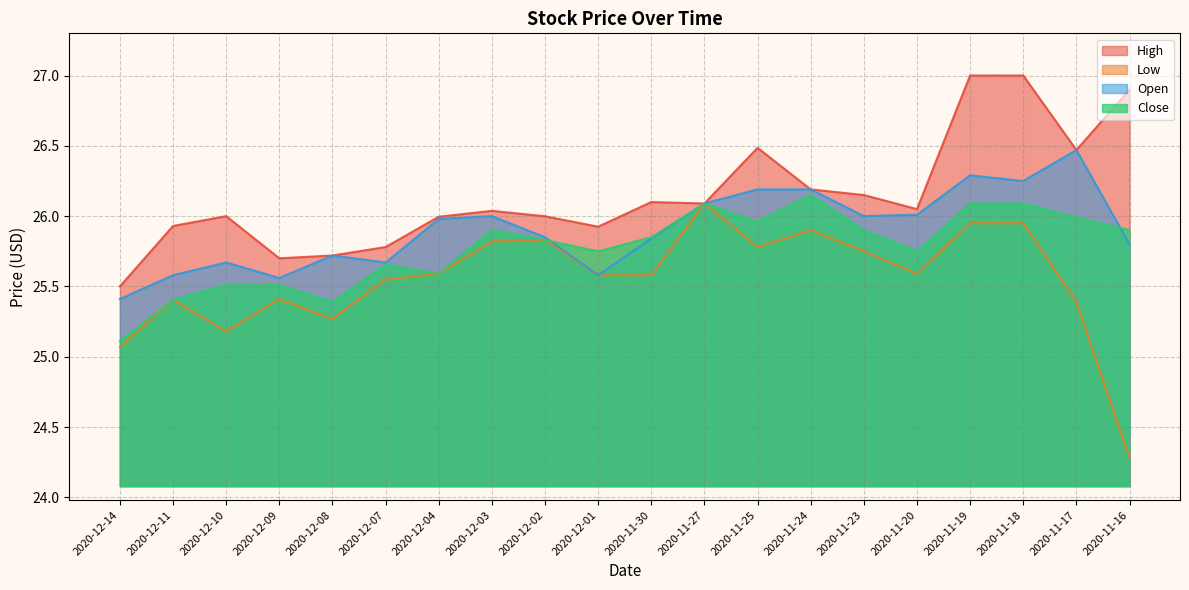

Rank the series at 2020-11-25 from lowest to highest value.

Low, Close, Open, High